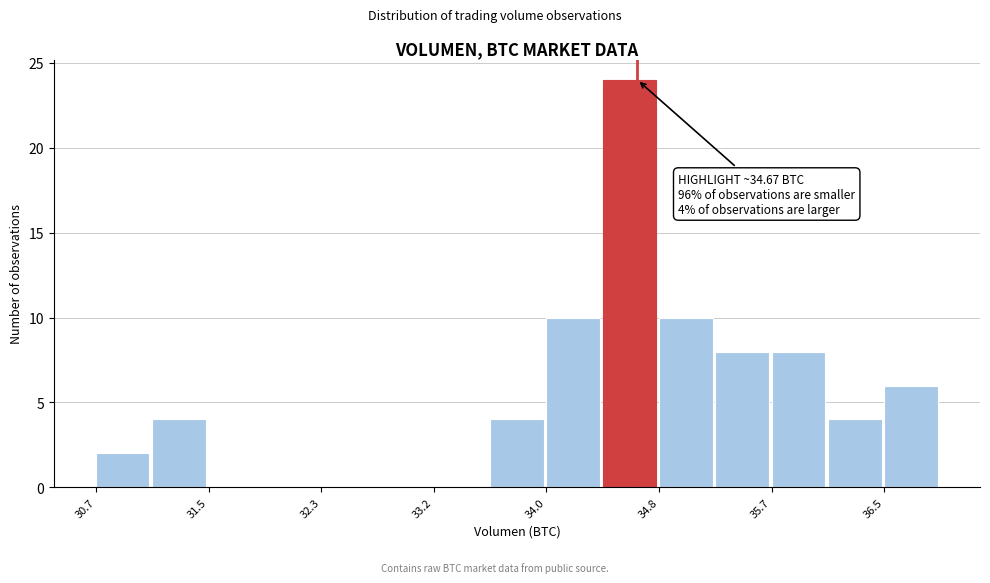

Over which range of the x-axis is the bar tallest?

34.4 to 34.8